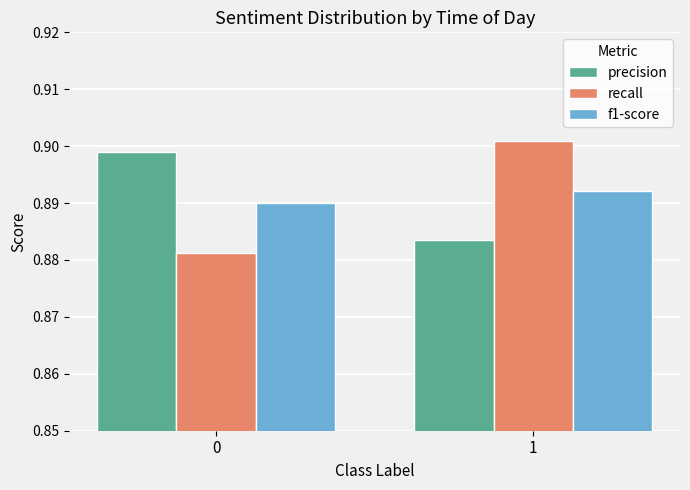

Is it true that f1-score equals 1.5 at 1?

False